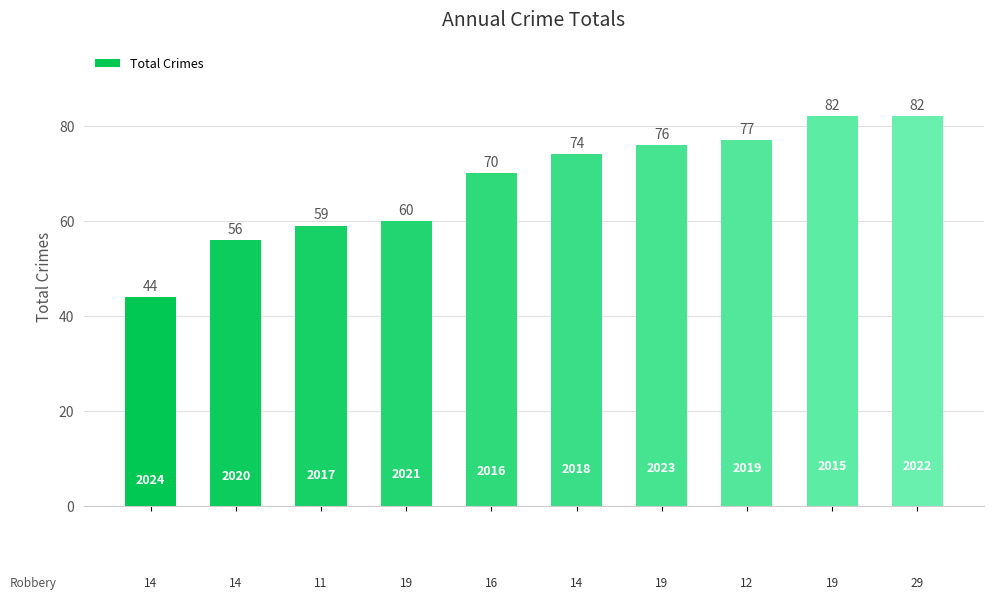

How many bars are there in total?

10